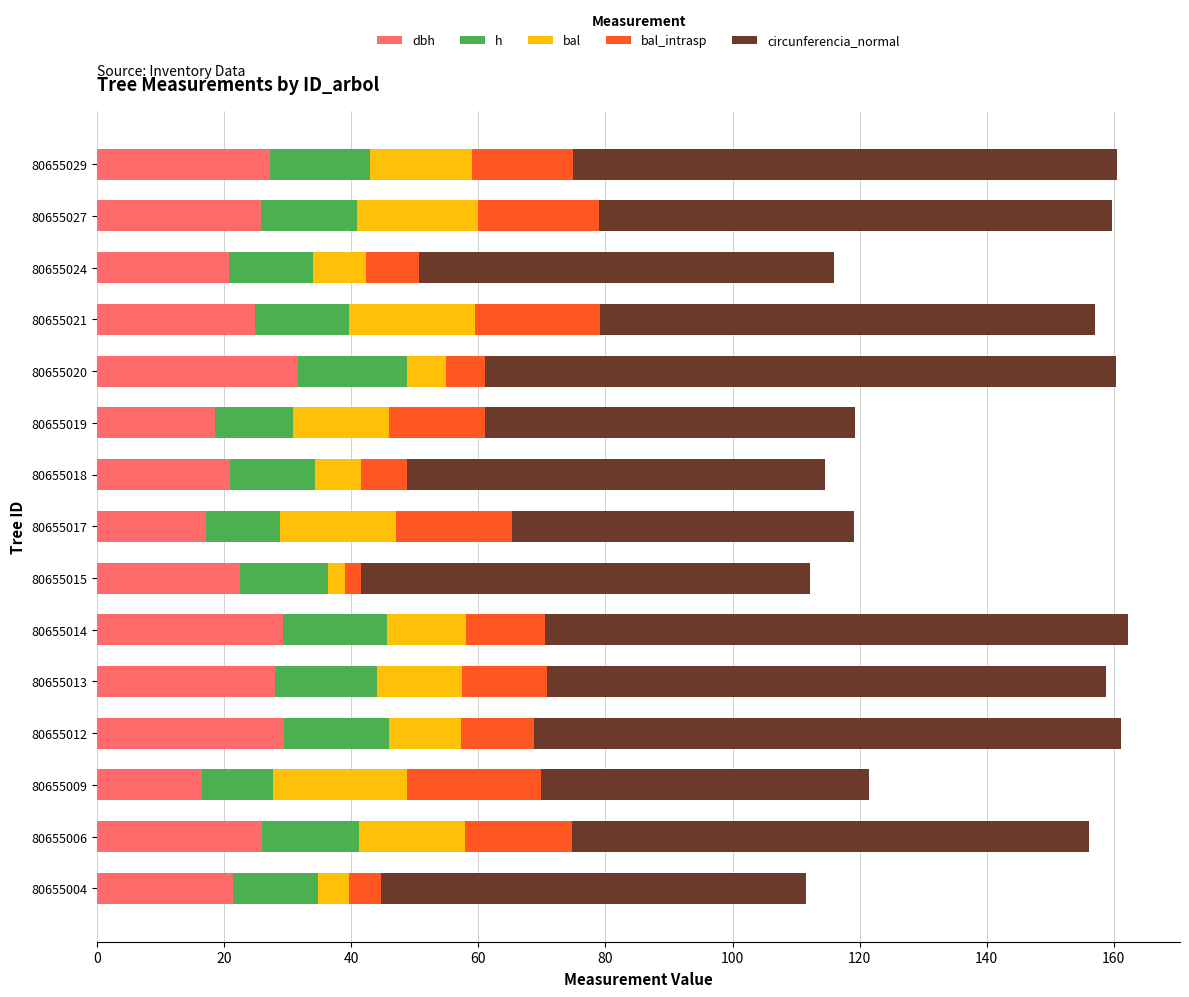

What is the total value across all series at 80655019?

119.2